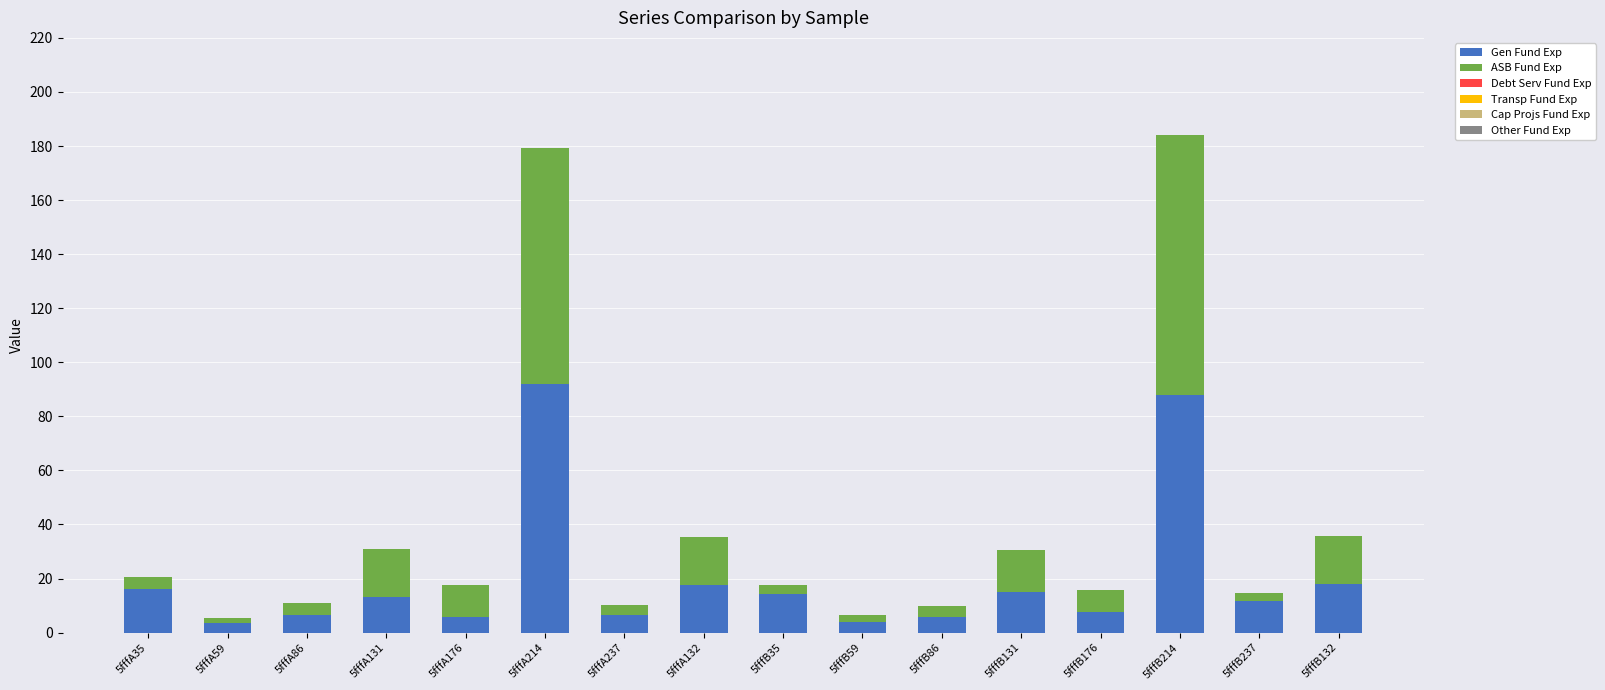

What is the maximum value for Gen Fund Exp?

91.9